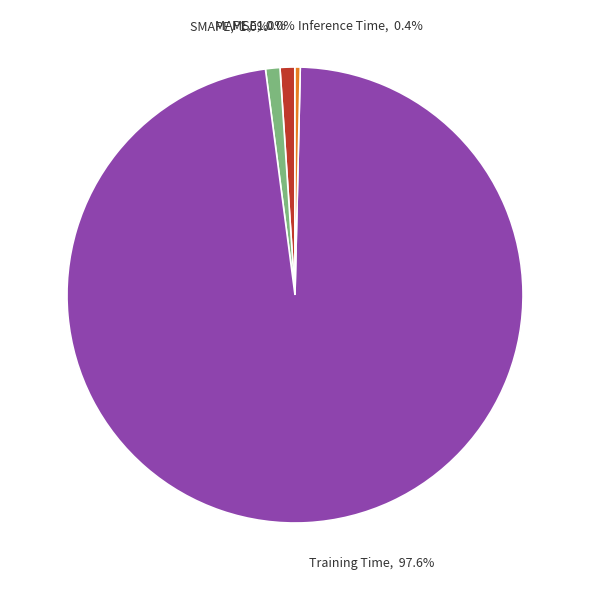

Which has a higher value, MAPE or Training Time?

Training Time